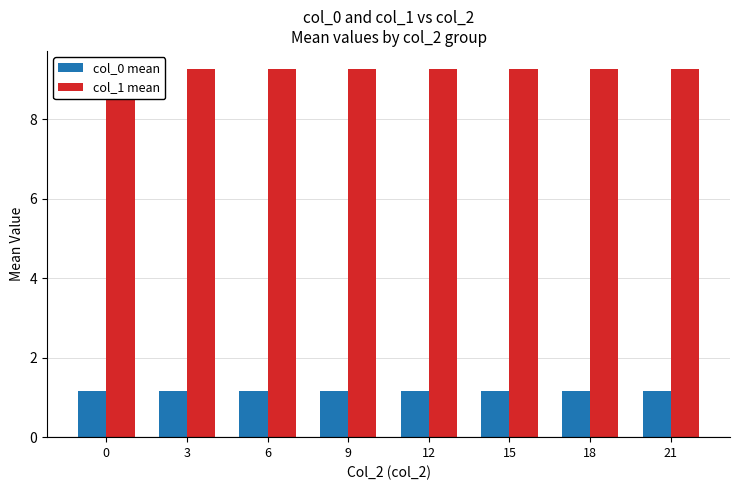

Which series has the widest spread of values?

col_0 mean